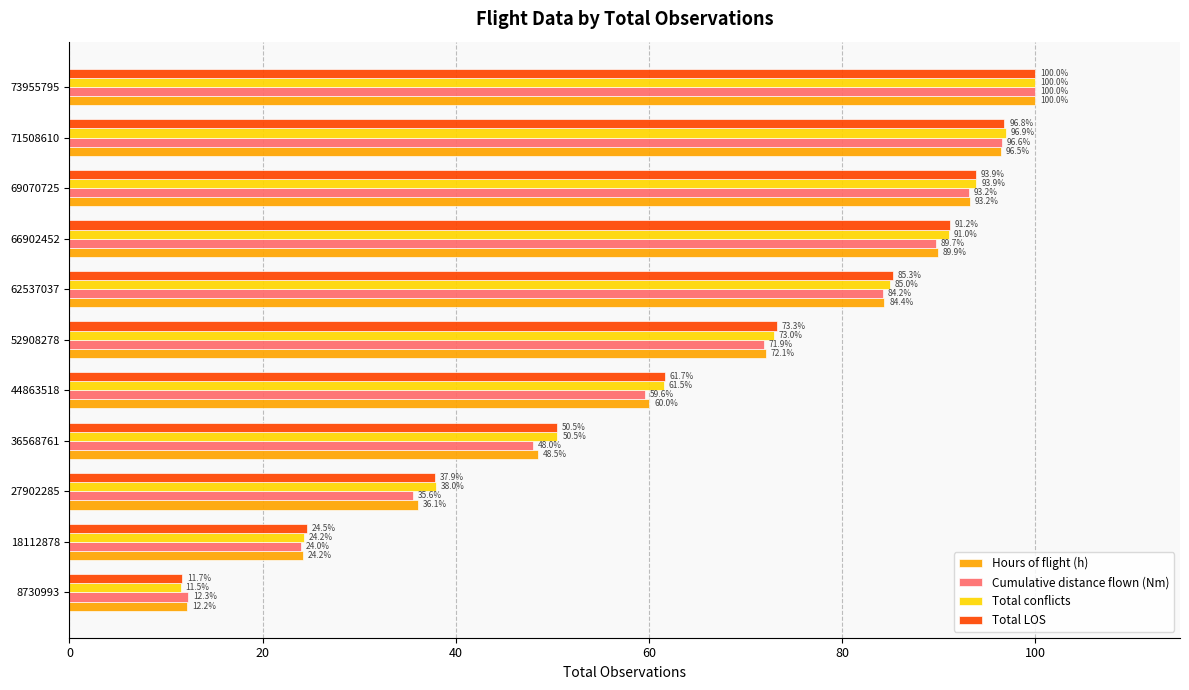

What is the maximum value shown in the chart?

100.0